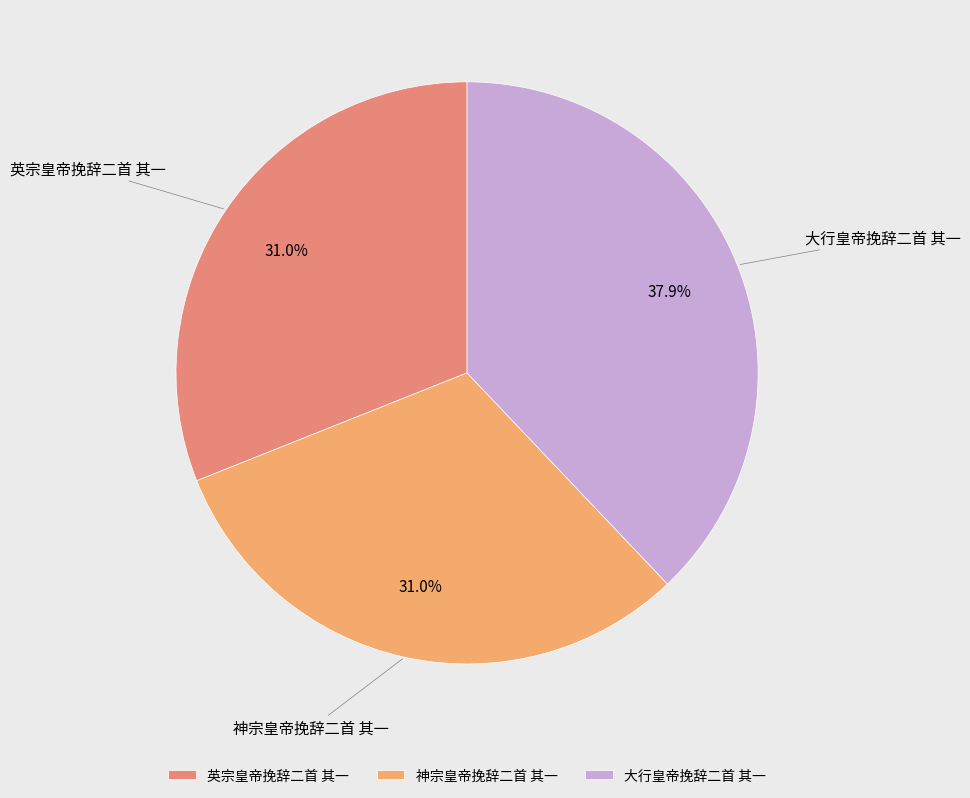

The 英宗皇帝挽辞二首 其一 slice represents 42% of the pie. True or false?

False